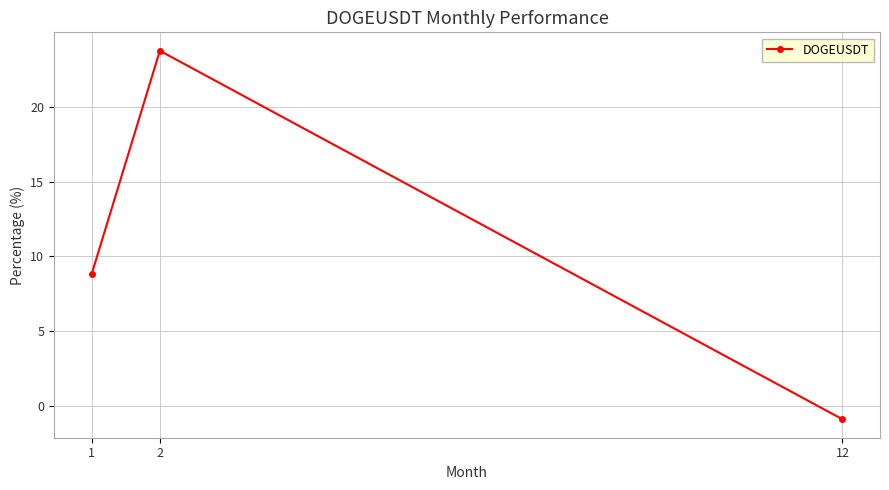

What is the change in value from 1 to 12?

-9.7